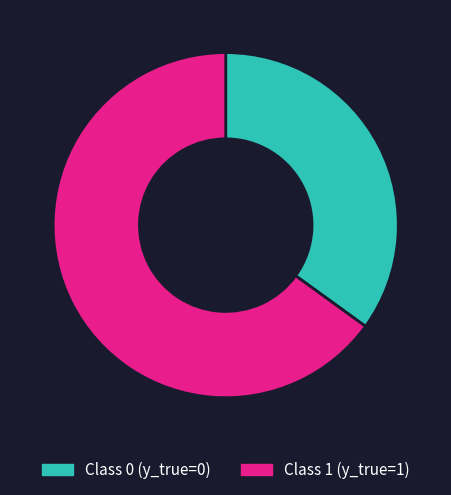

Does any single category account for the majority?

Yes